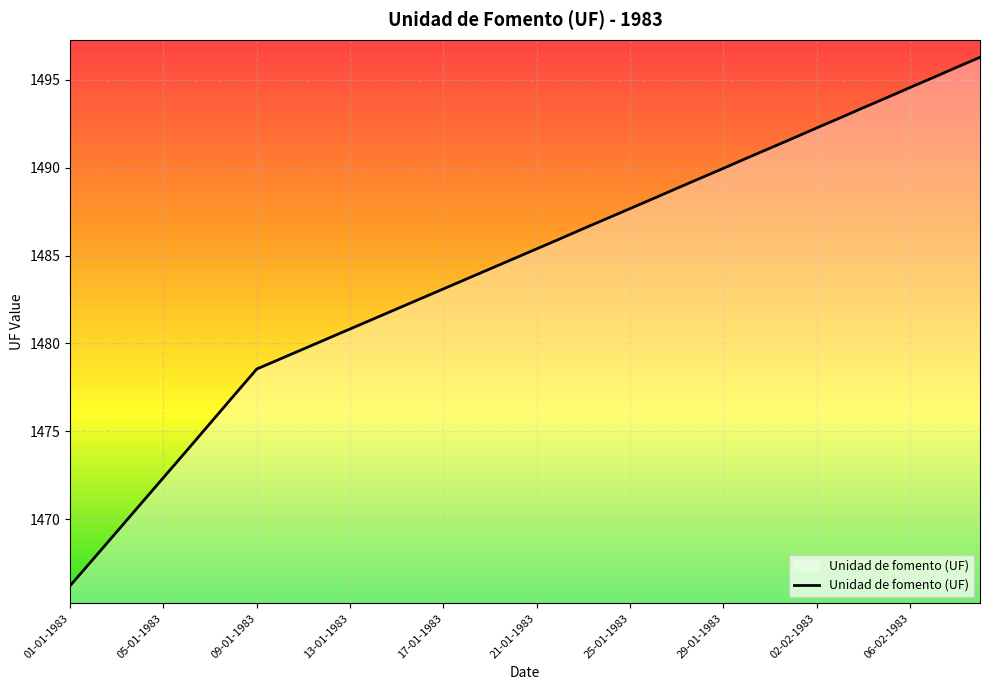

What is the greatest value displayed?

1496.3